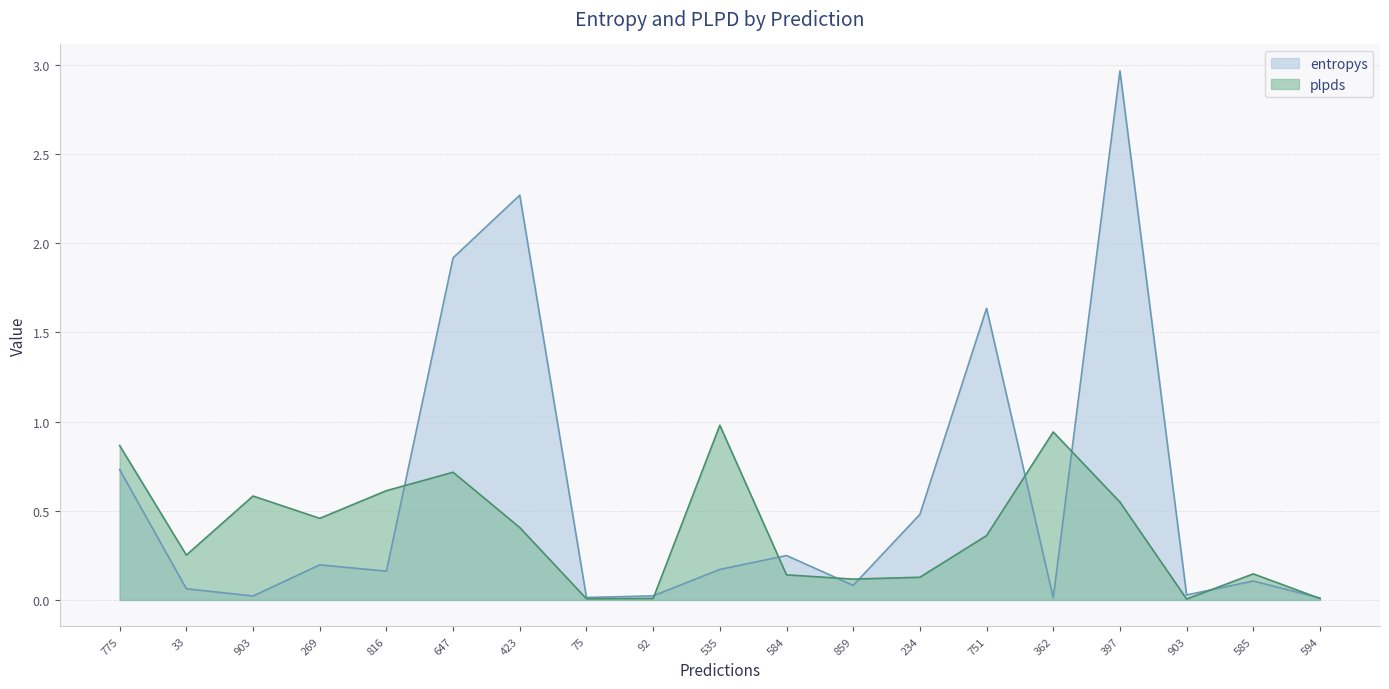

What is the value of the plpds point at the 11th from the left?

0.1